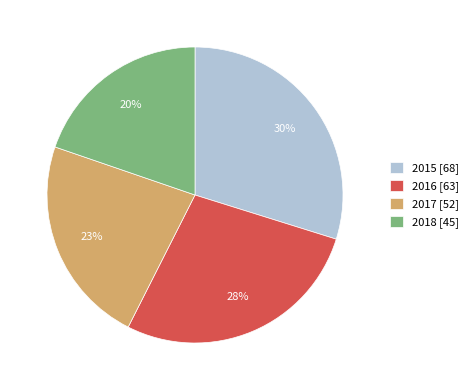

Which slice is the smallest?

2018